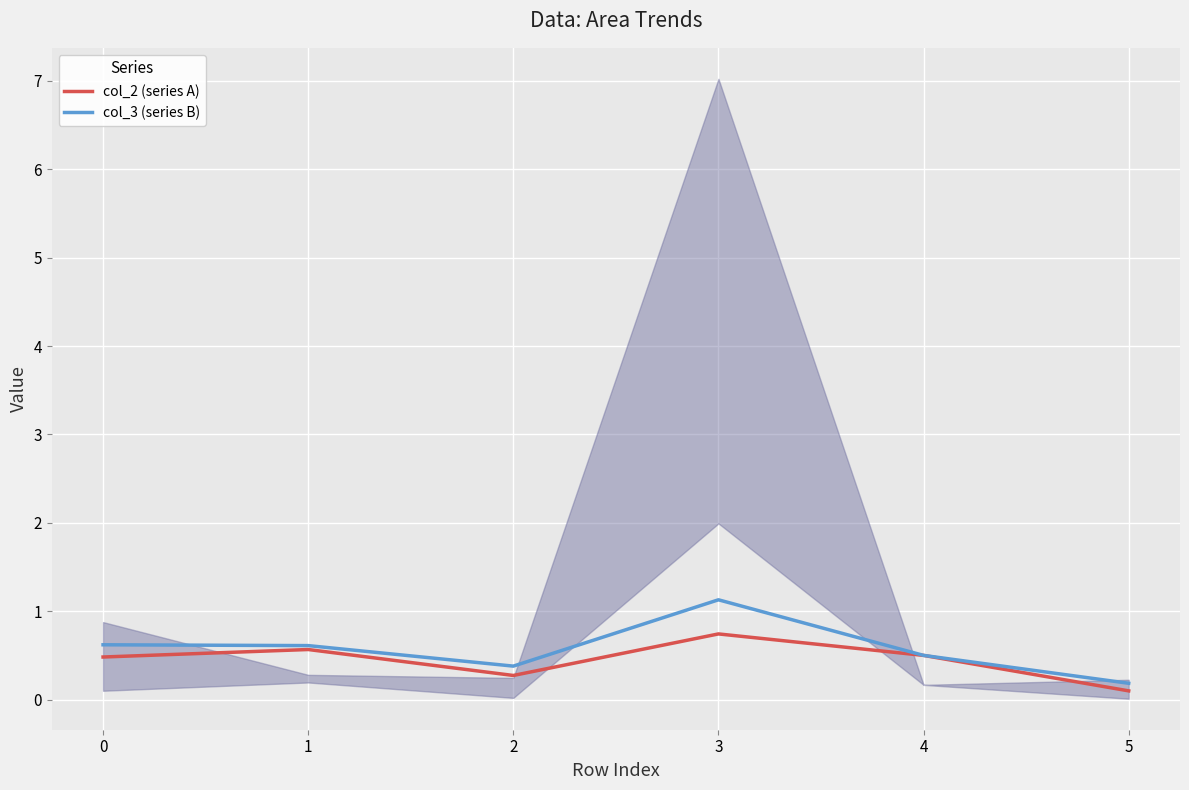

Is it true that col_3 (series B) equals 0.6 at 0?

True